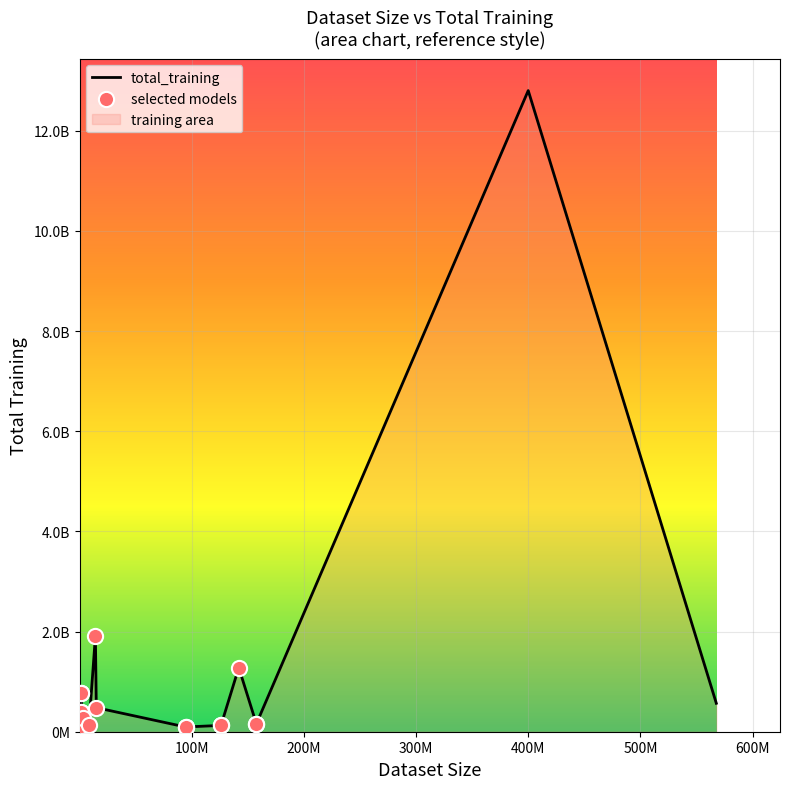

At which category is the sum across all series the highest?

ViT-CLIP